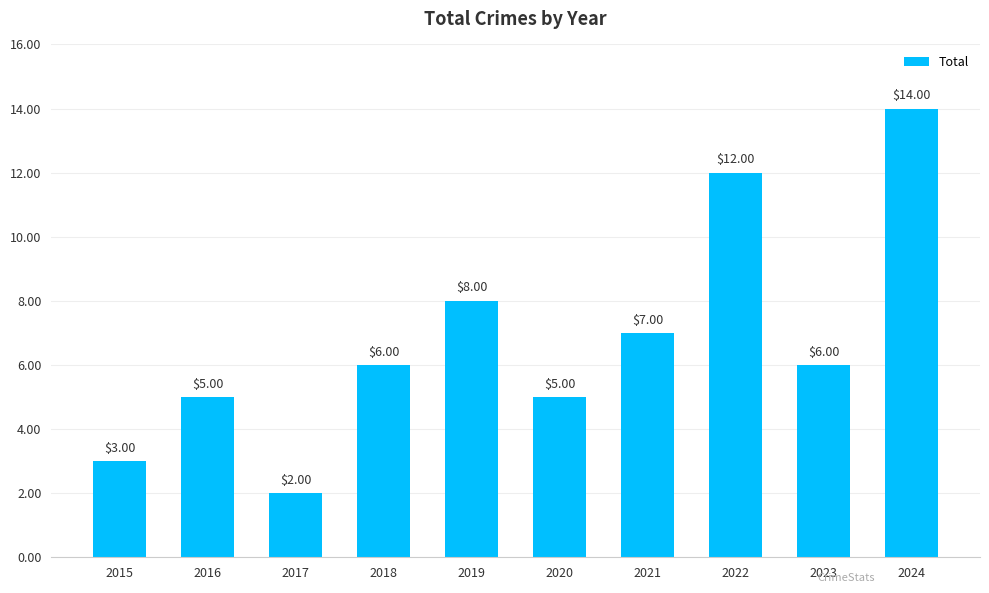

How many series are shown in this chart?

1